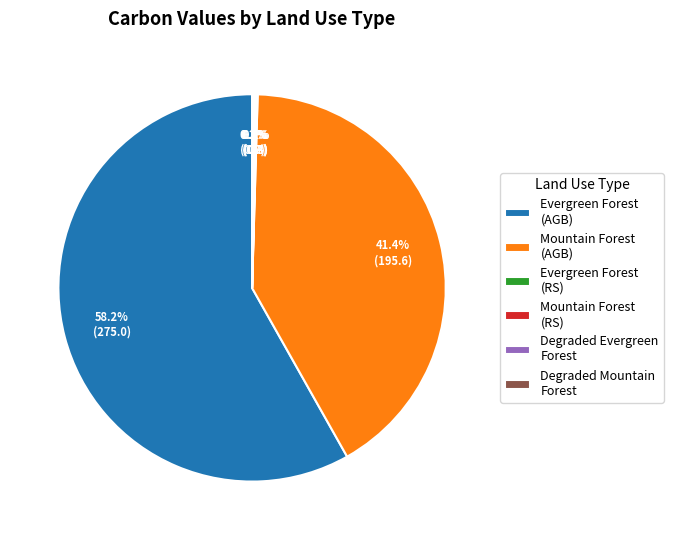

Which slice represents more than half of the pie?

Evergreen Forest (AGB)